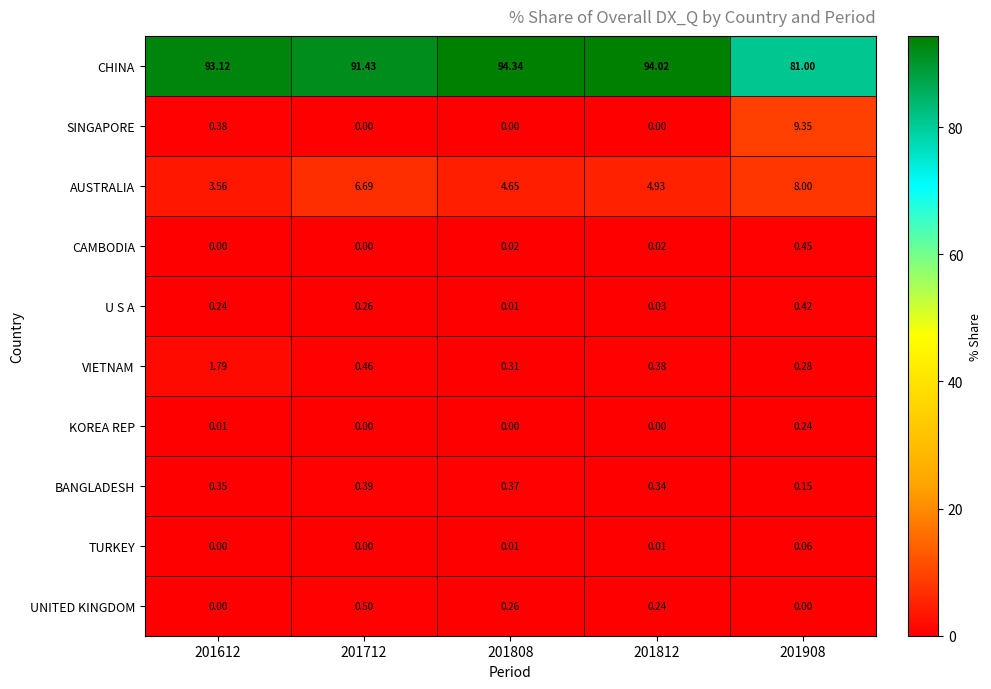

Which series has the widest spread of values?

CHINA